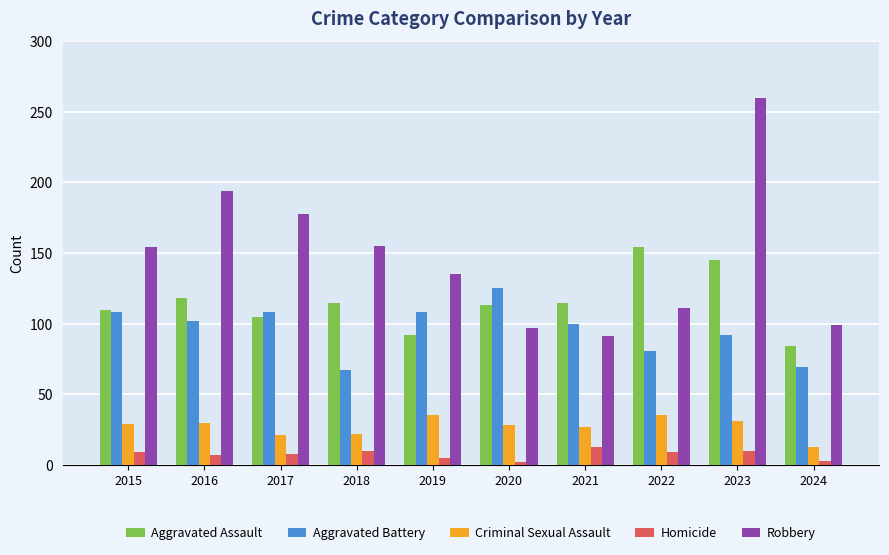

Which series has the largest total across all categories?

Robbery